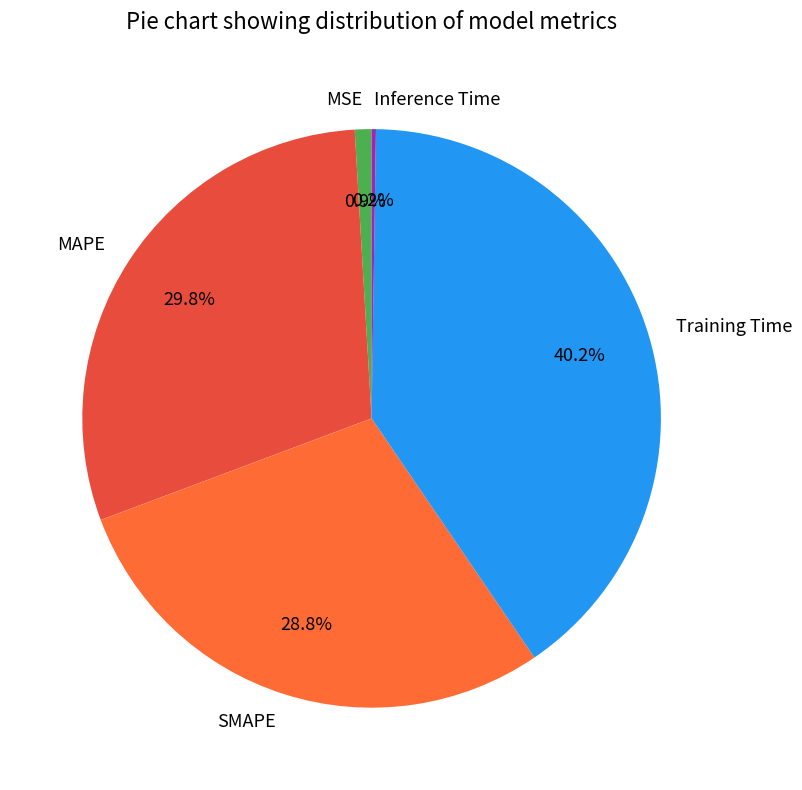

Does any single category account for the majority?

No